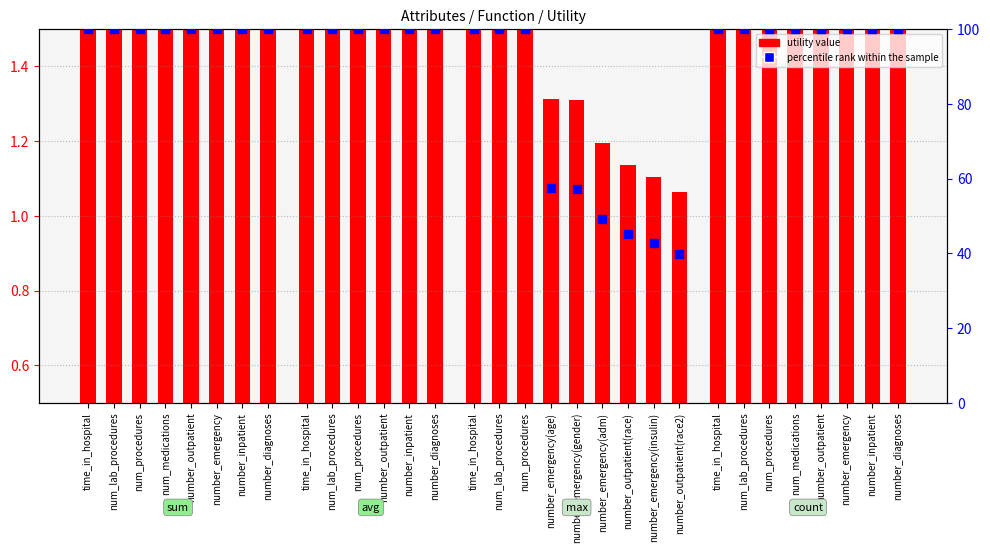

What is the ratio of the value at num_procedures to the value at number_diagnoses?

1.0